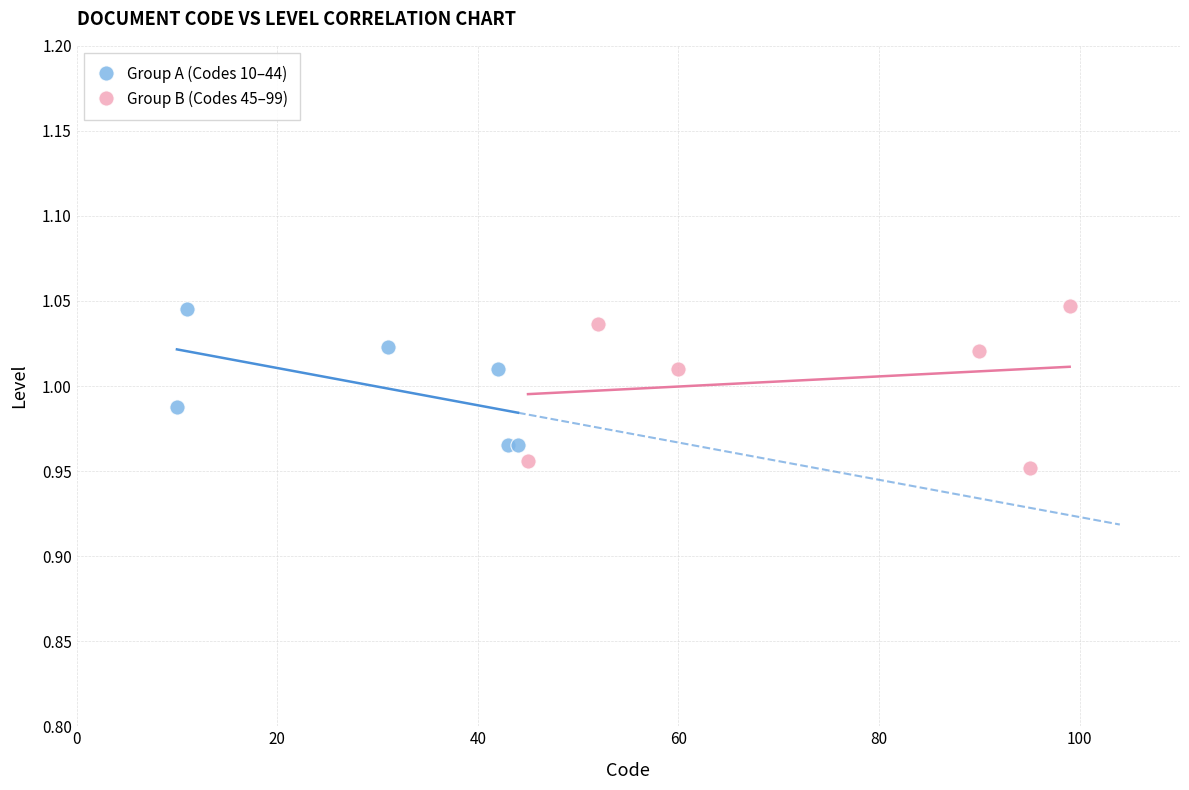

What are all the series names shown in the legend?

Group A (Codes 10–44), Group B (Codes 45–99)